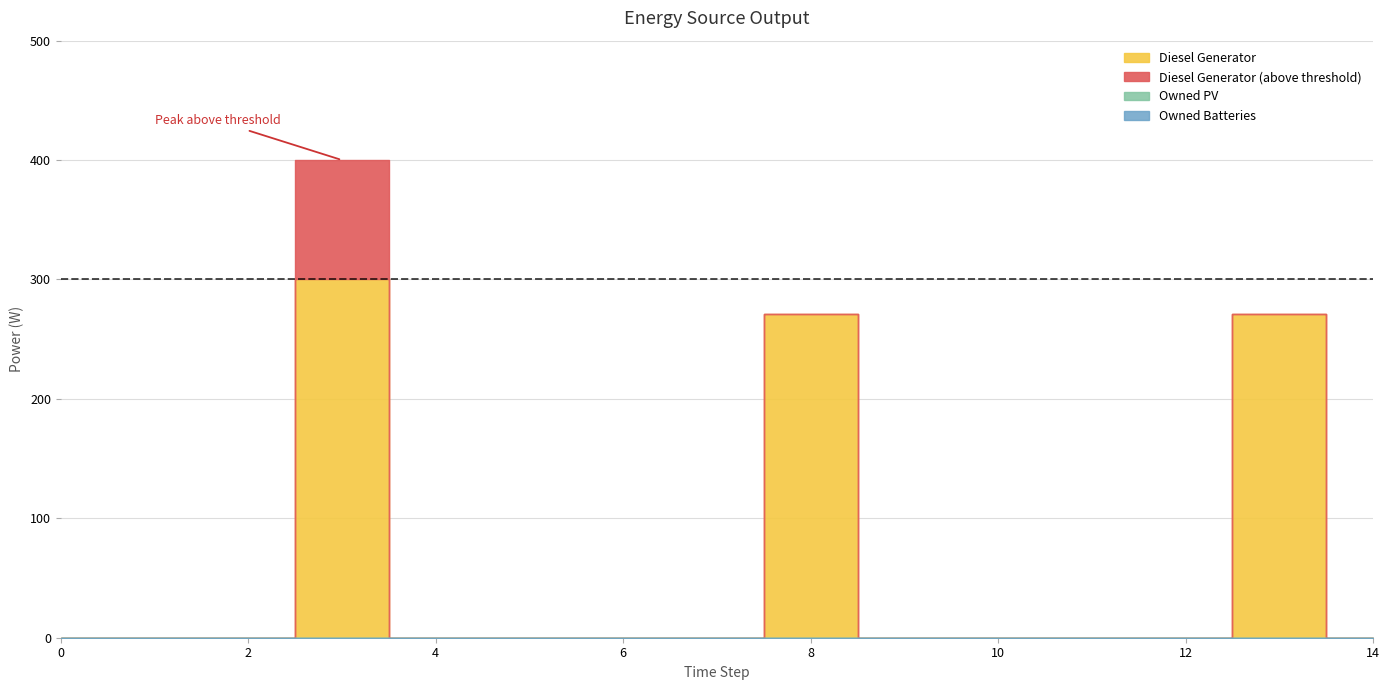

List the labels in order of Owned PV value, smallest first.

0, 1, 2, 3, 4, 5, 6, 7, 8, 9, 10, 11, 12, 13, 14